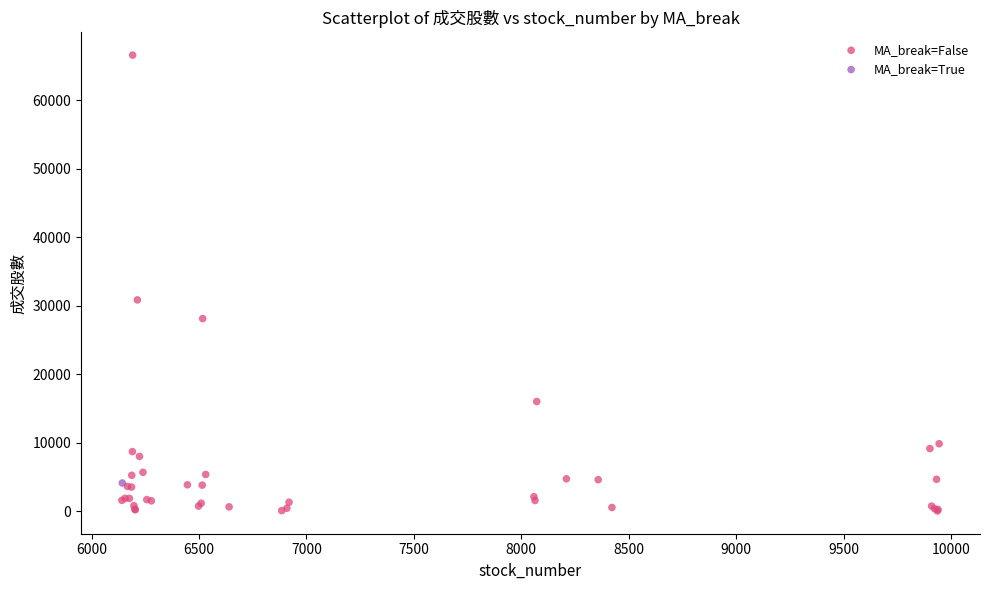

What are all the series names shown in the legend?

MA_break=False, MA_break=True